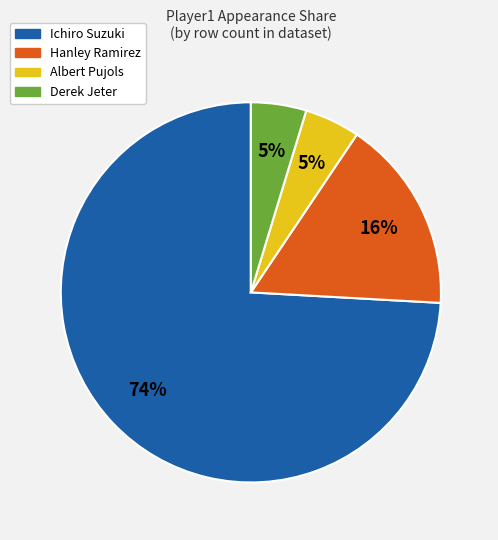

How many slices are in this pie chart?

4